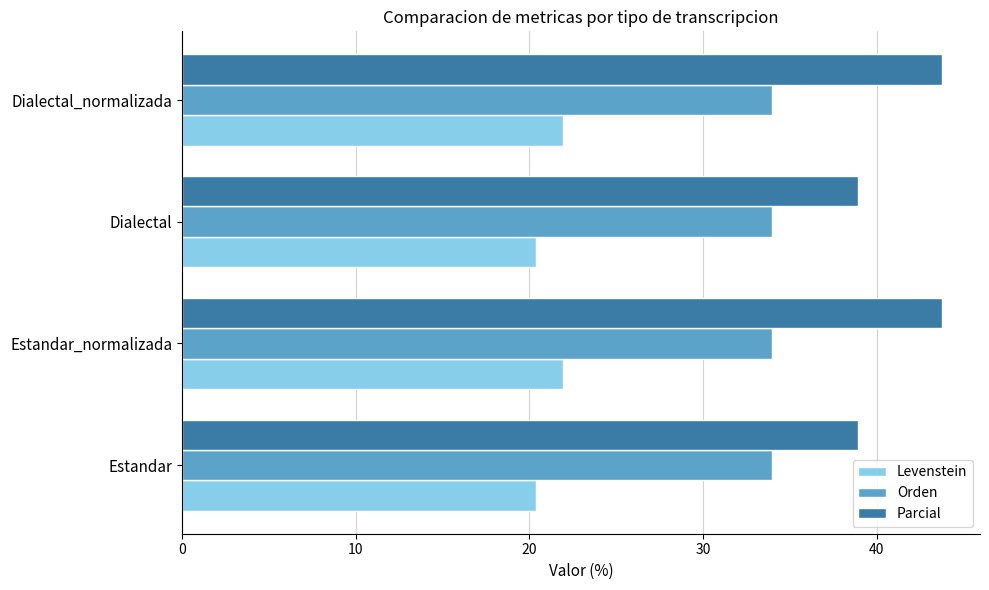

How many Parcial values are between 38 and 43?

2